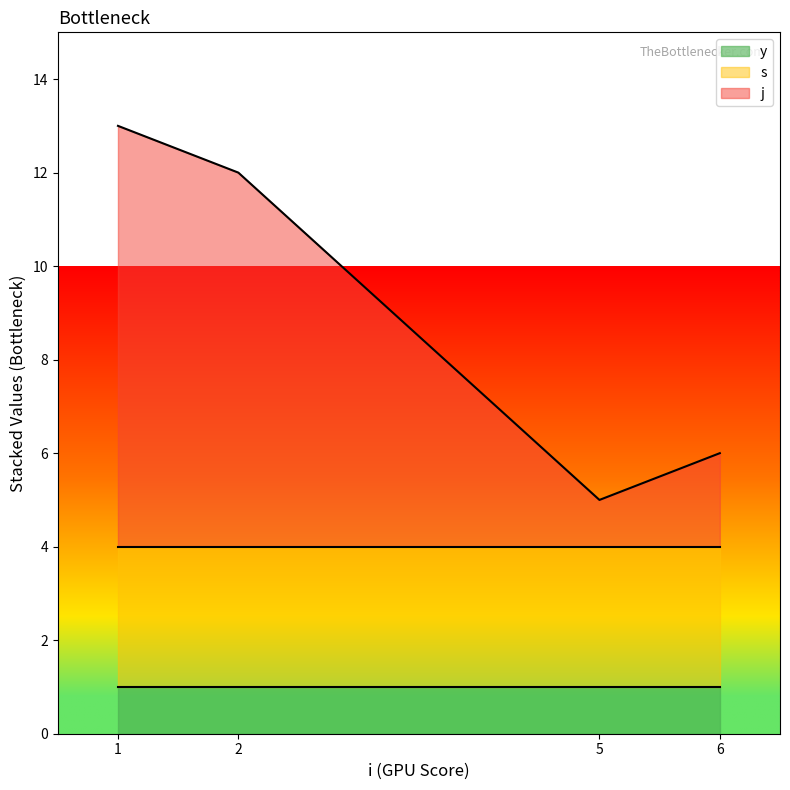

What are all the series names shown in the legend?

y, s, j